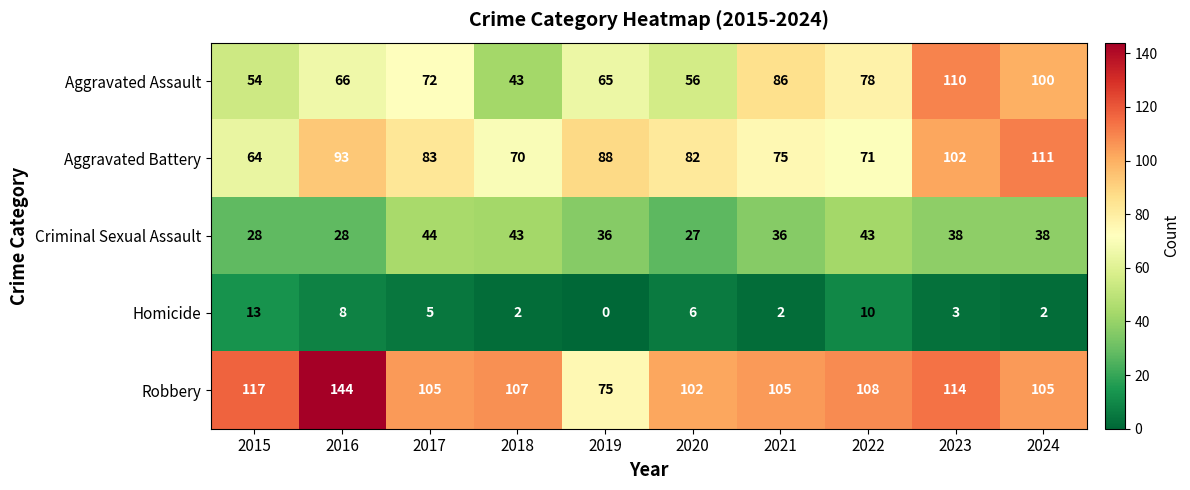

At which category does the chart reach its peak across all series?

2016